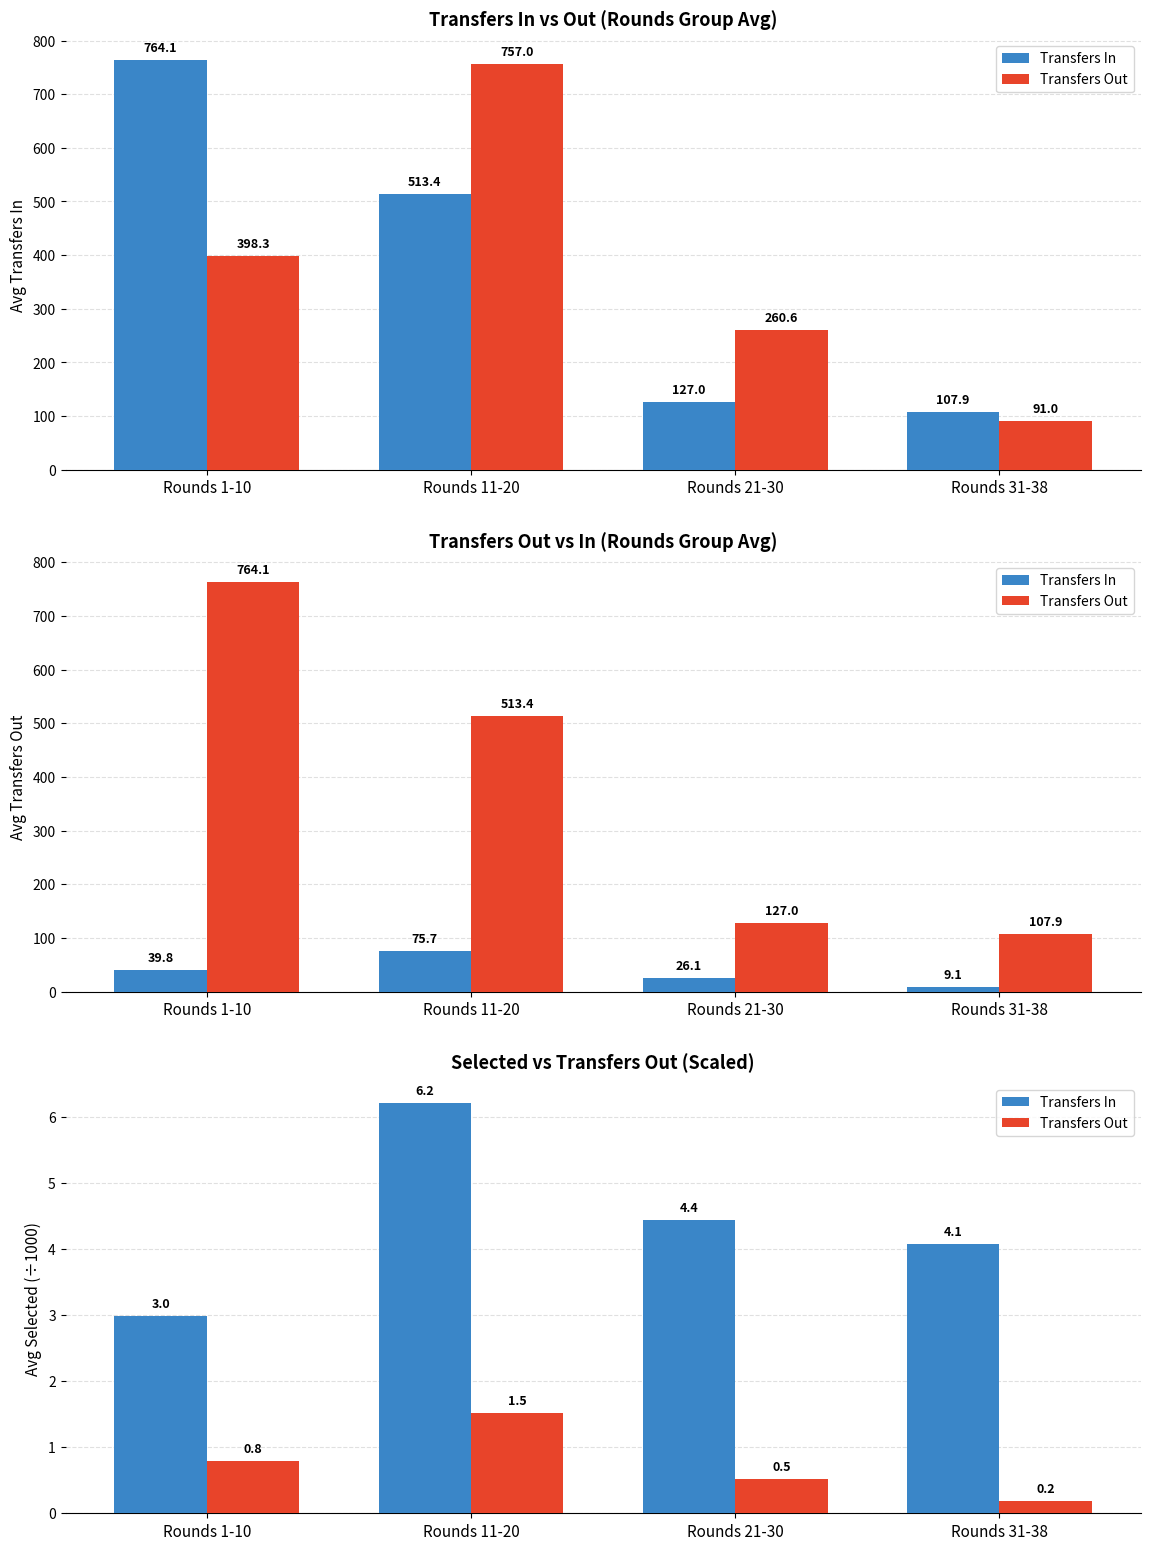

Rank the categories by Transfers Out value from highest to lowest.

Rounds 11-20, Rounds 1-10, Rounds 21-30, Rounds 31-38